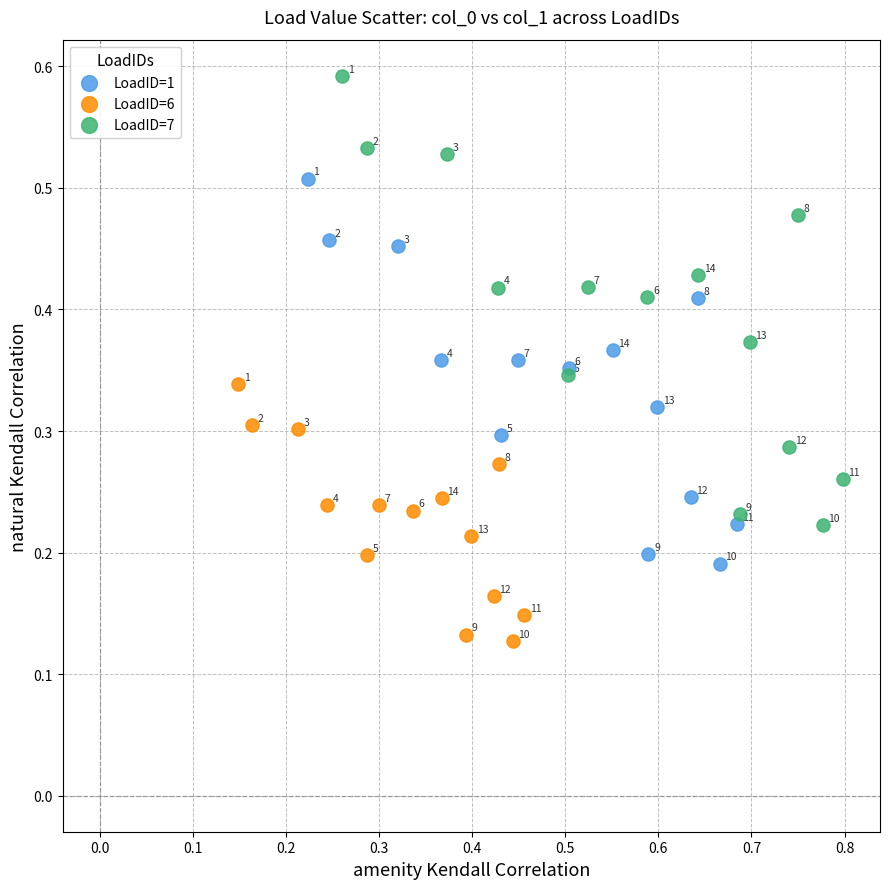

What are all the series names shown in the legend?

LoadID=1, LoadID=6, LoadID=7